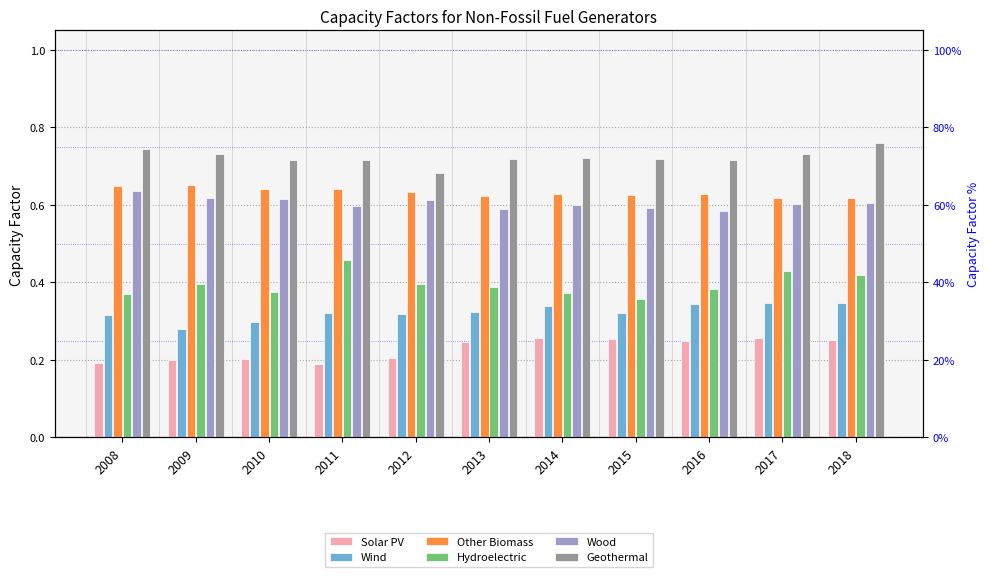

What is the total value across all series at 2012?

2.8